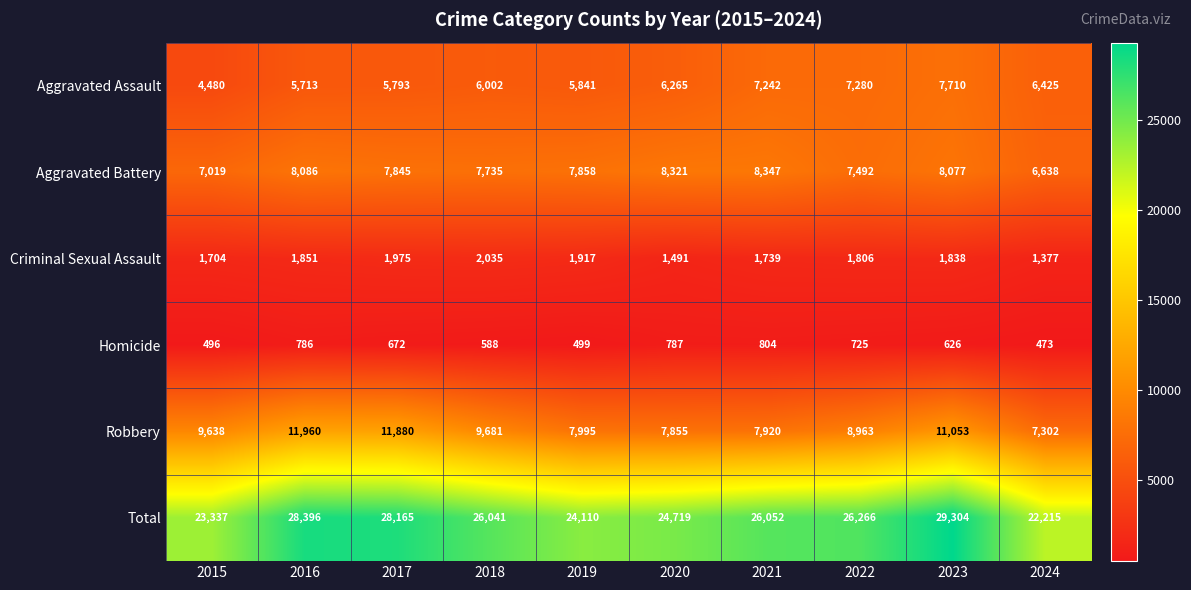

What is the sum of all Homicide values?

6456